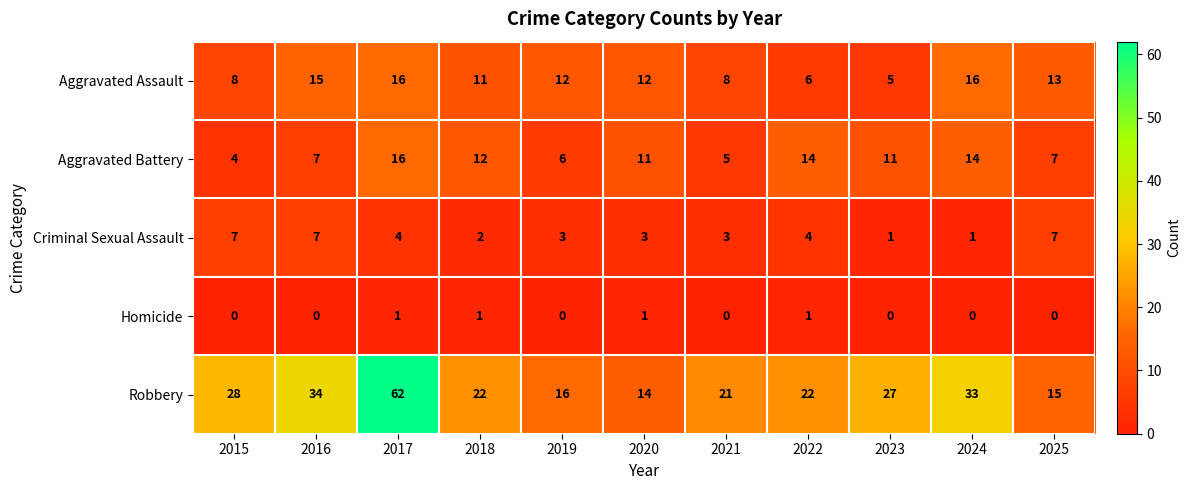

Where does the Aggravated Battery series first go above 11?

2017